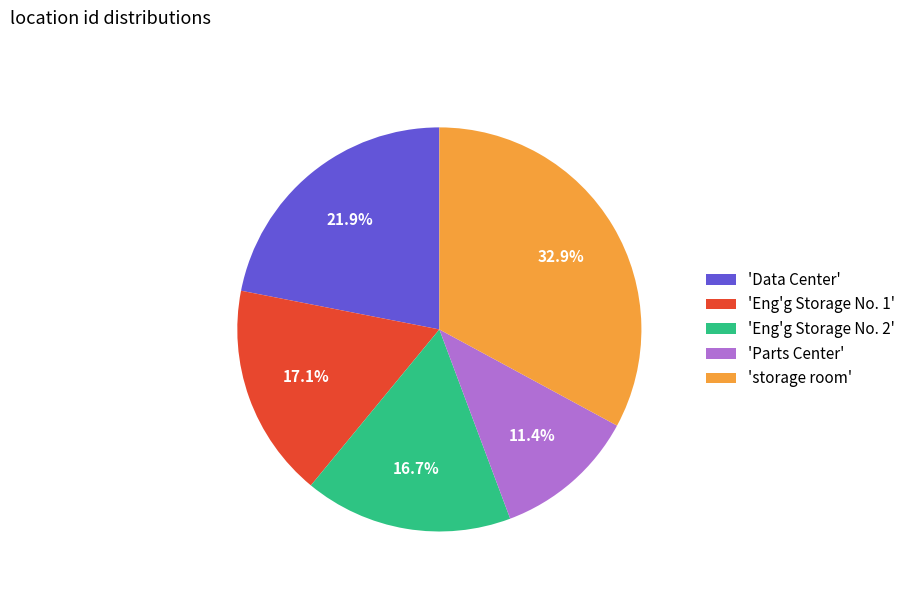

Is there any slice that represents more than half of the pie?

No